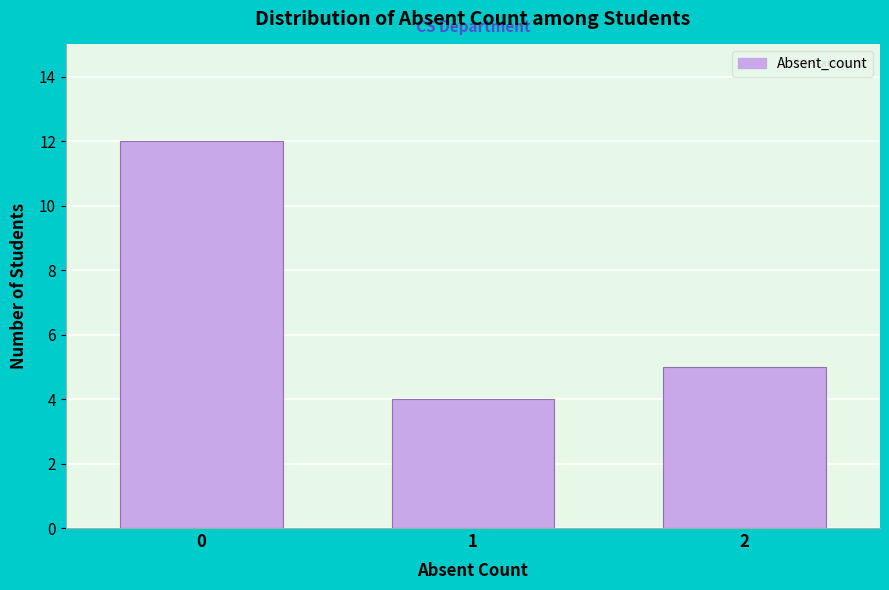

Reading left to right, transcribe all the data shown in this chart.

0=12	1=4	2=5